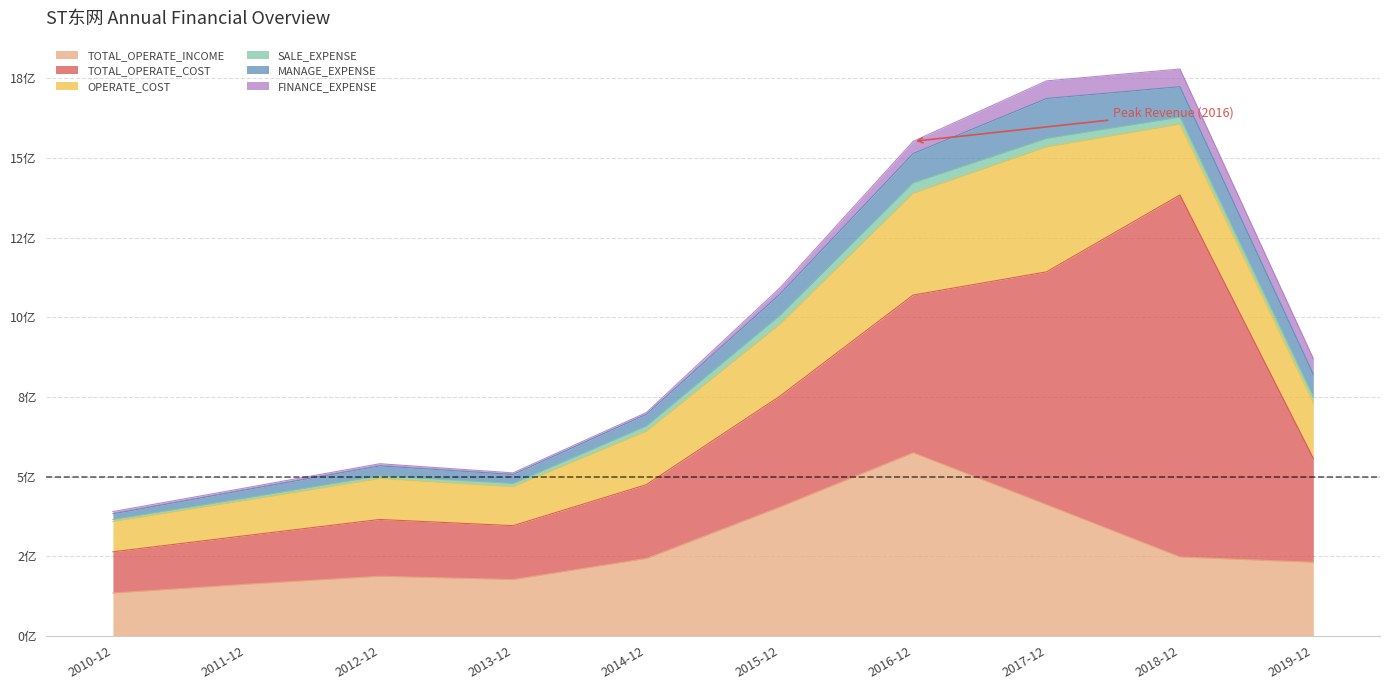

What is the difference between the maximum and minimum values in the OPERATE_COST series?

297015437.2